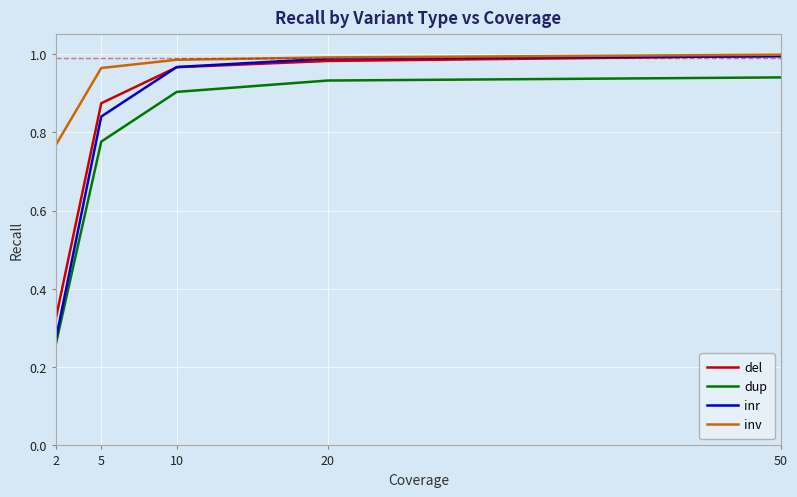

Which category has the highest value in the del series?

50